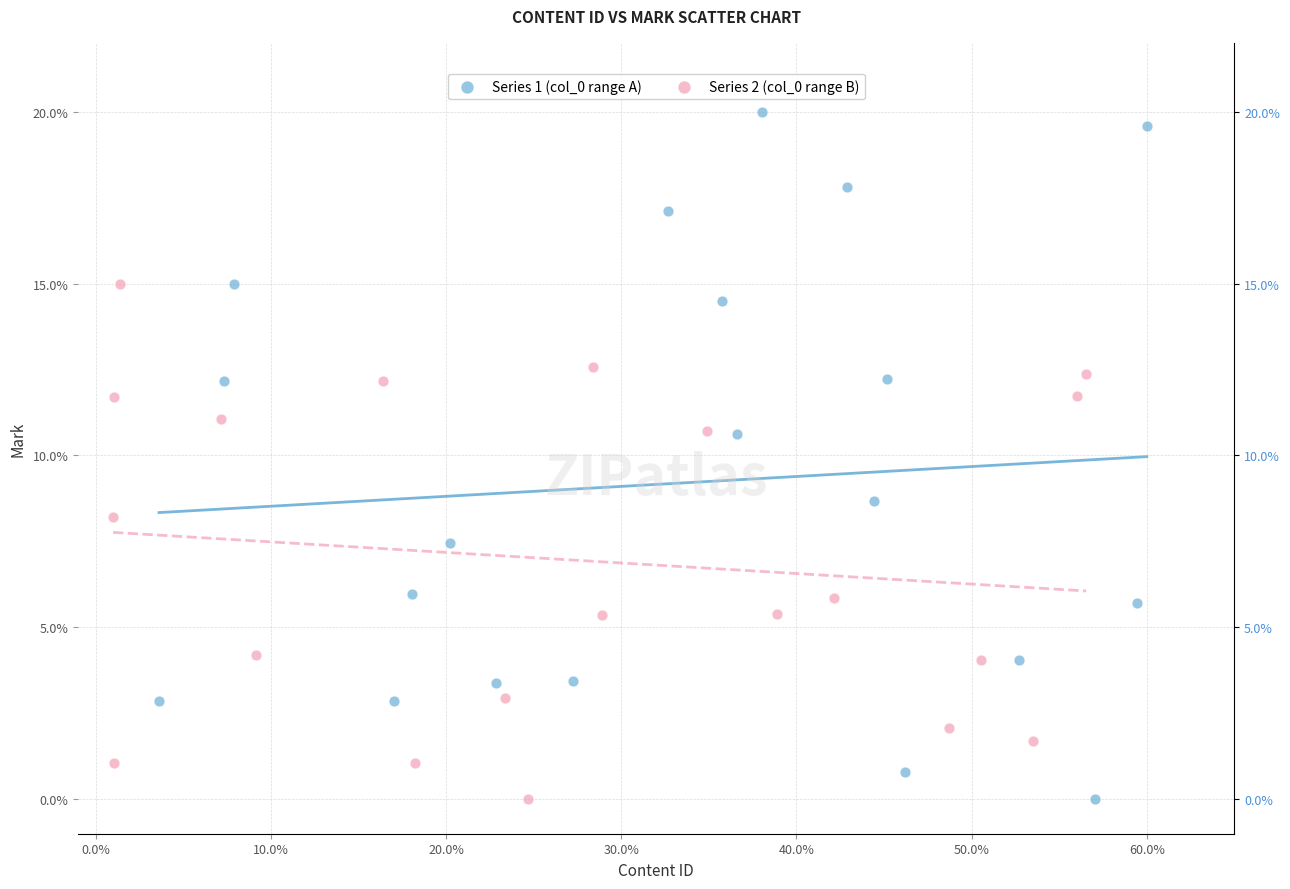

Which series has the largest Y range (max minus min)?

Series 1 (col_0 range A)